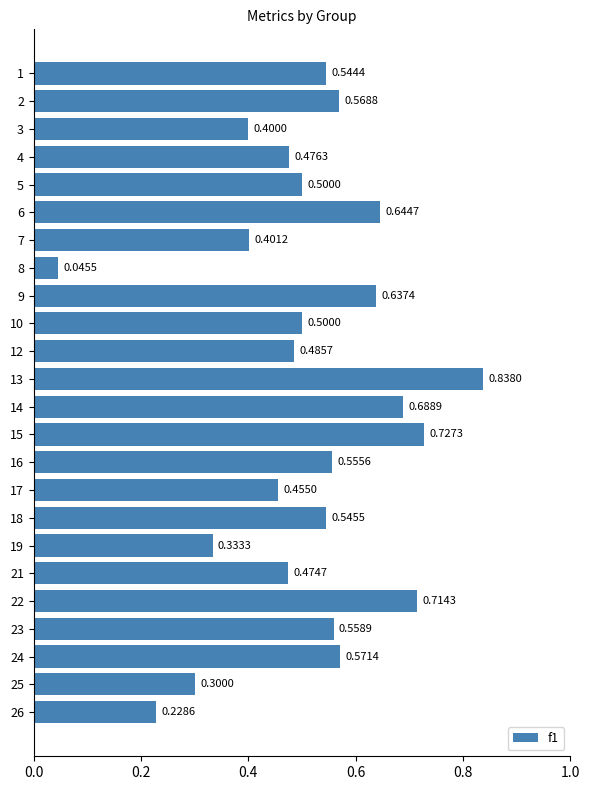

At which label is the value closest to 0?

8